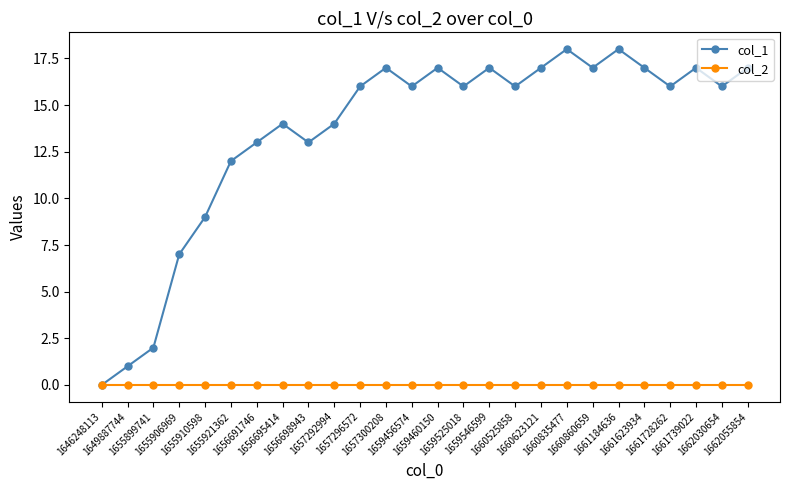

List the series in order of their peak value, lowest first.

col_2, col_1